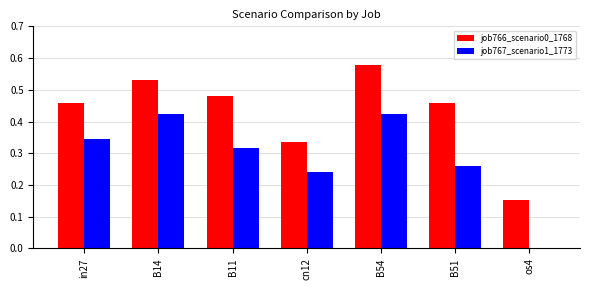

Between B11 and os4, which series saw the biggest shift?

job766_scenario0_1768